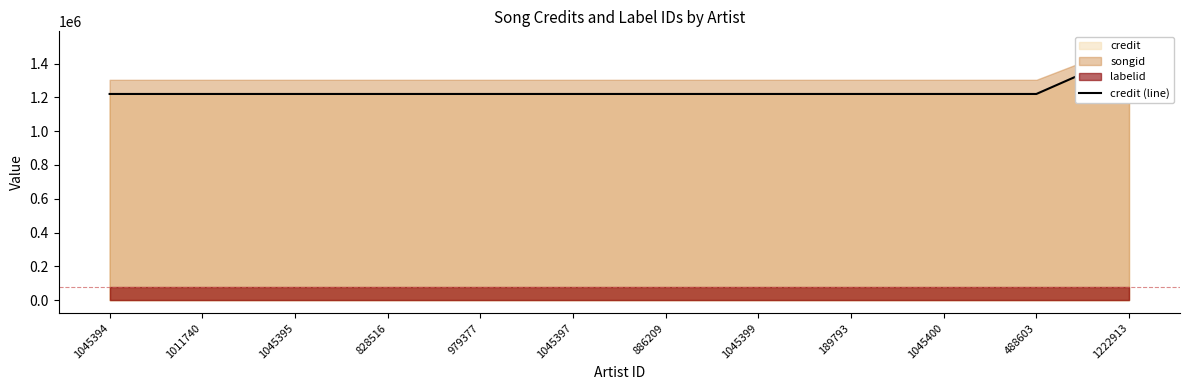

How many lines are shown in the chart?

1